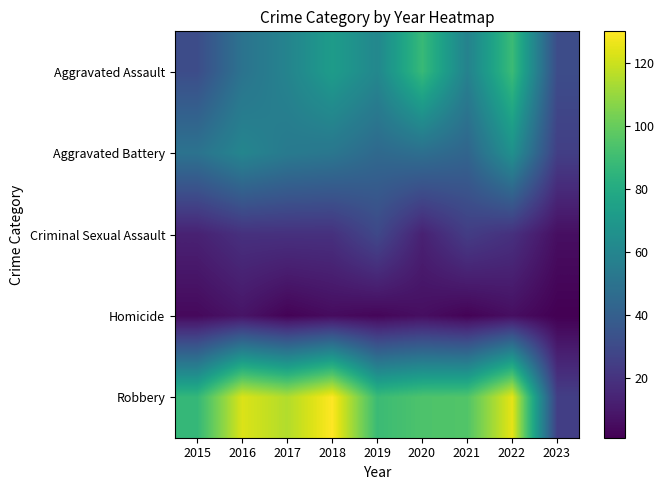

What is the spread (max minus min) of values at 2023?

30